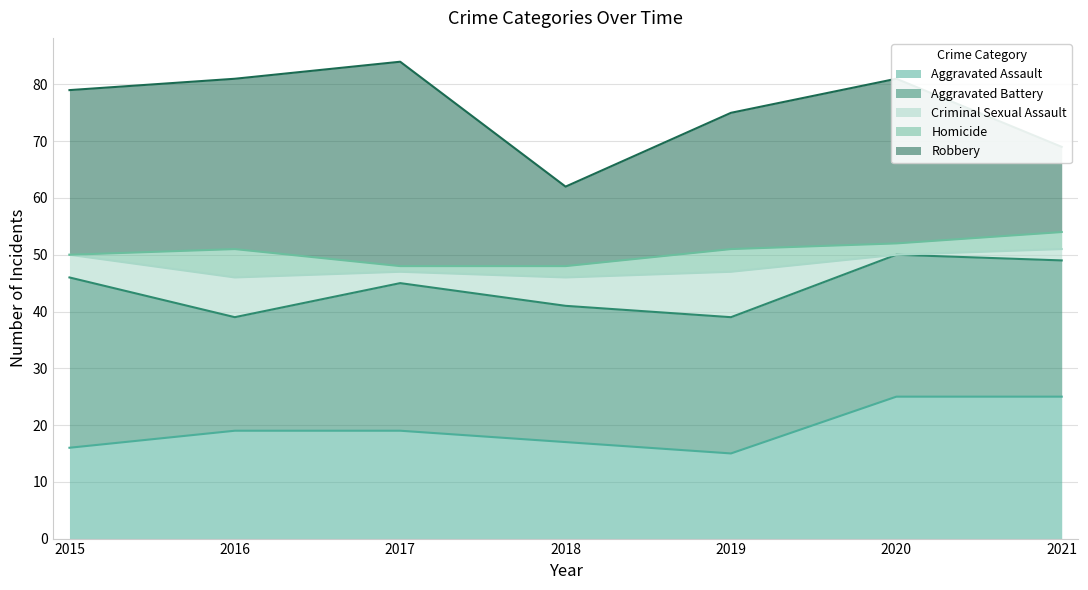

How many interior local valleys does the Criminal Sexual Assault series have?

2